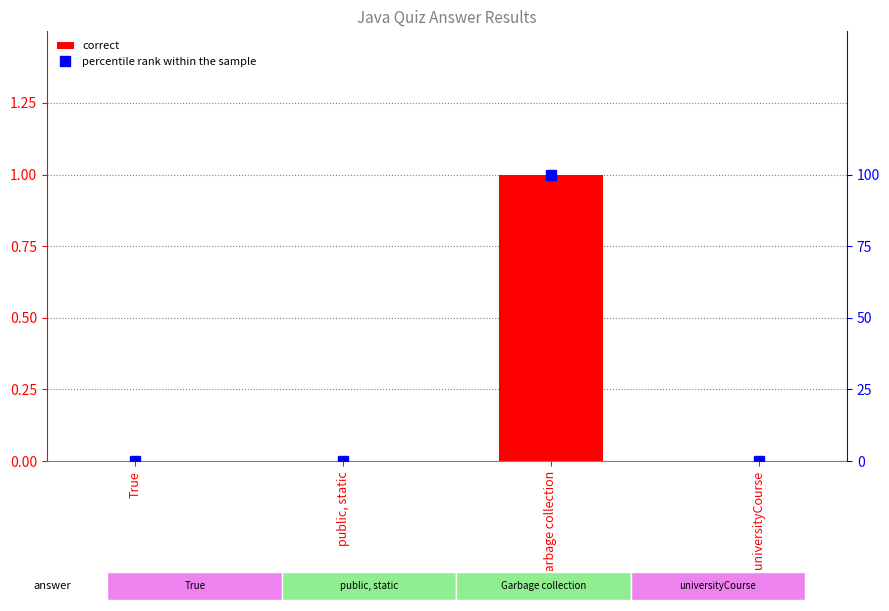

True or false: percentile rank within the sample has a value of 47 at True.

False